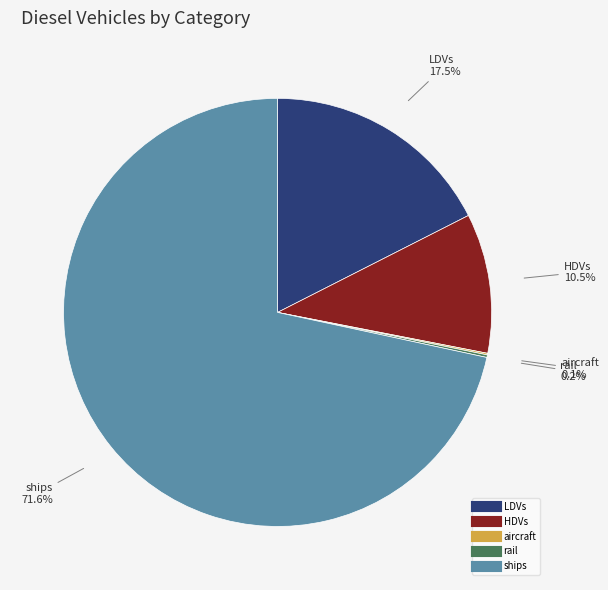

Is there a majority slice in this chart?

Yes